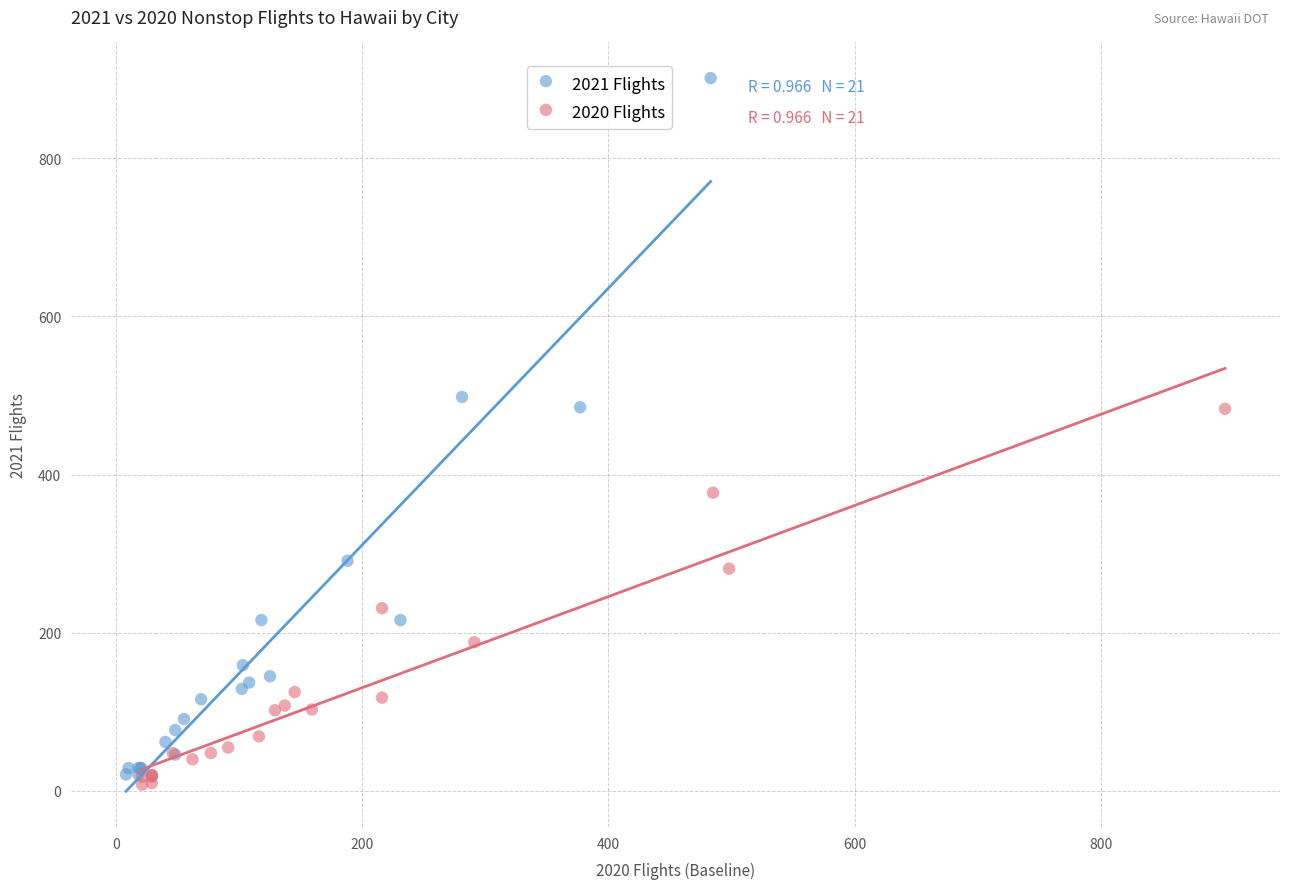

Which series contains the lowest Y value?

2020 Flights